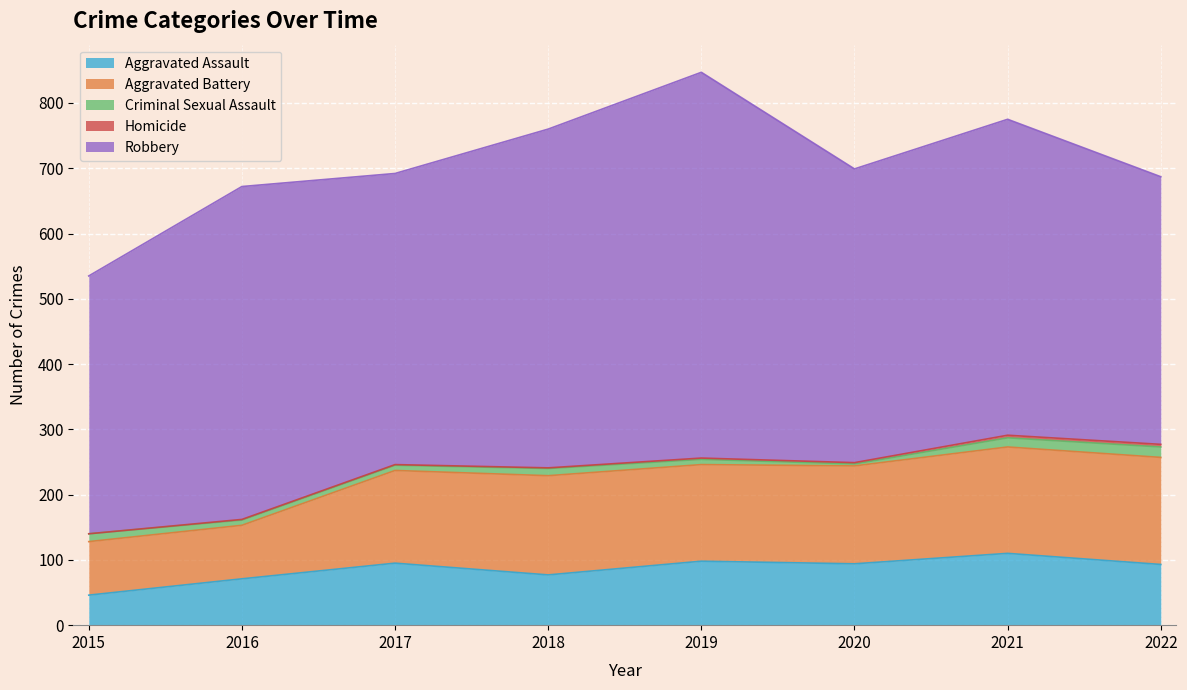

How many values in the Homicide series exceed 2?

2